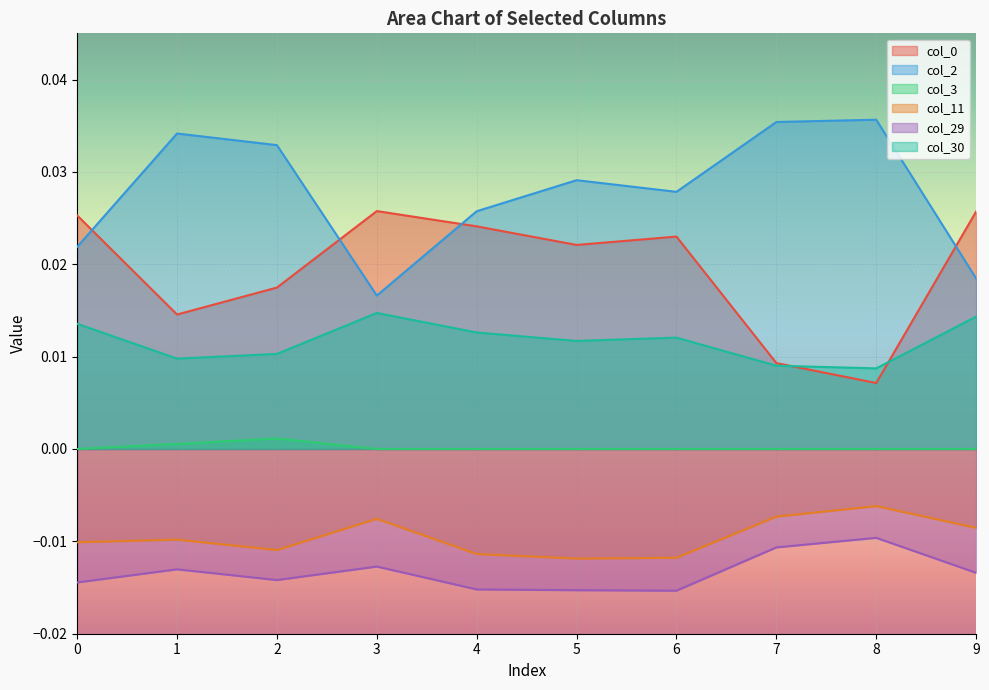

In col_29, how many points are higher than both neighbors (excluding endpoints)?

3